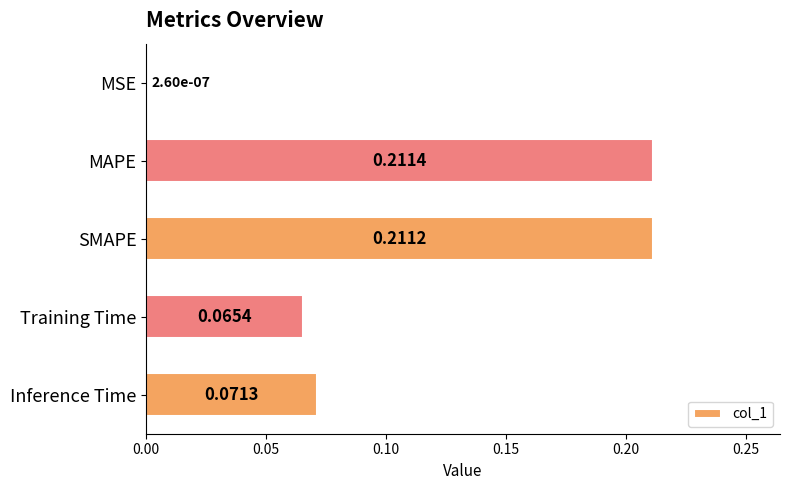

Which label corresponds to the largest value in the chart?

MAPE